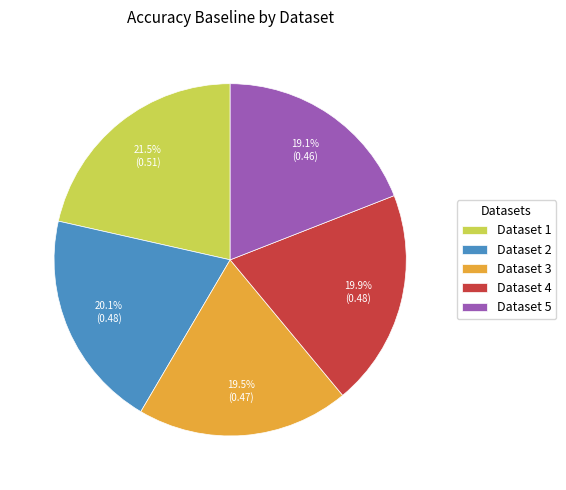

Which slice is the largest?

Dataset 1